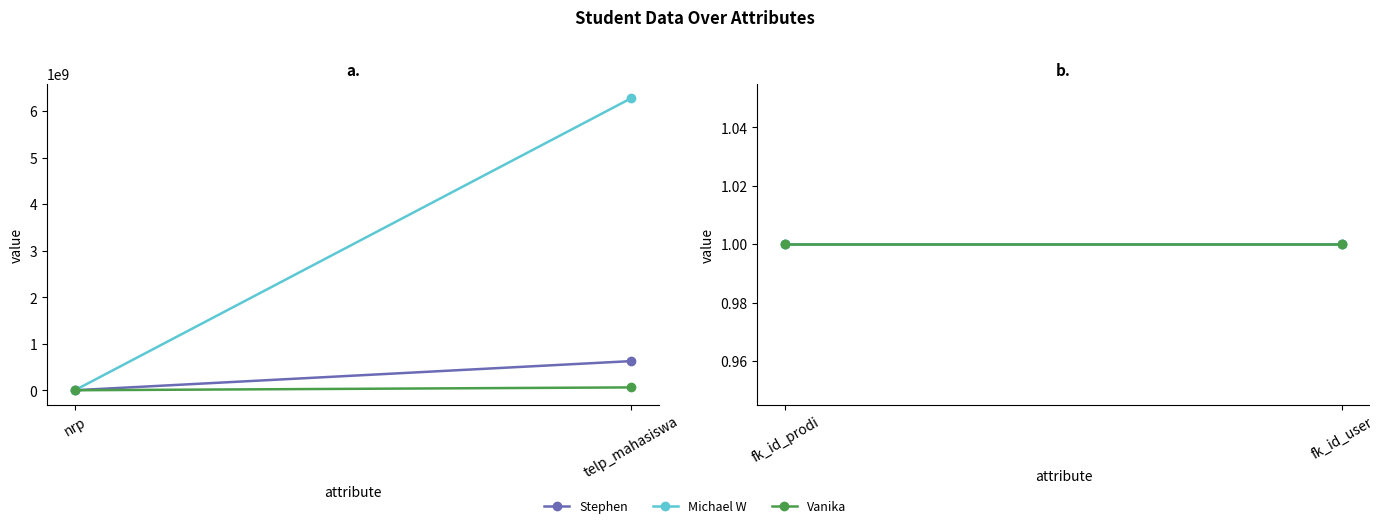

Where is Stephen nearest to the value 314061728?

nrp